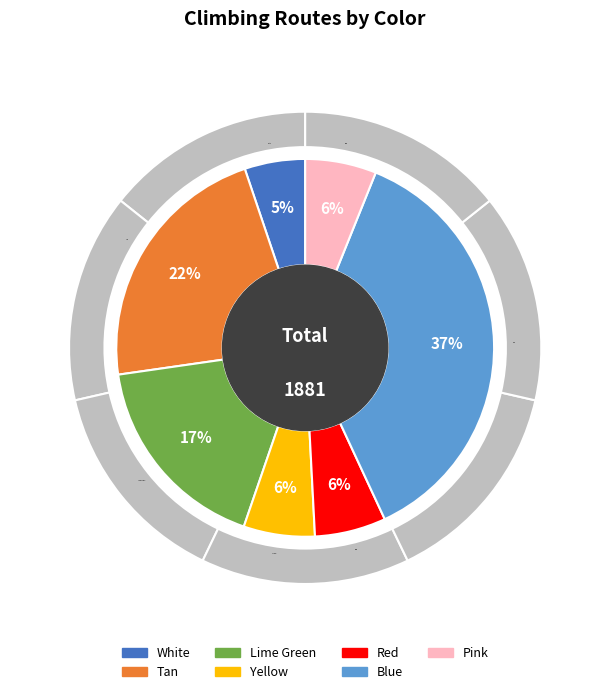

Approximately how many times larger is the value at Lime Green compared to Yellow?

2.9